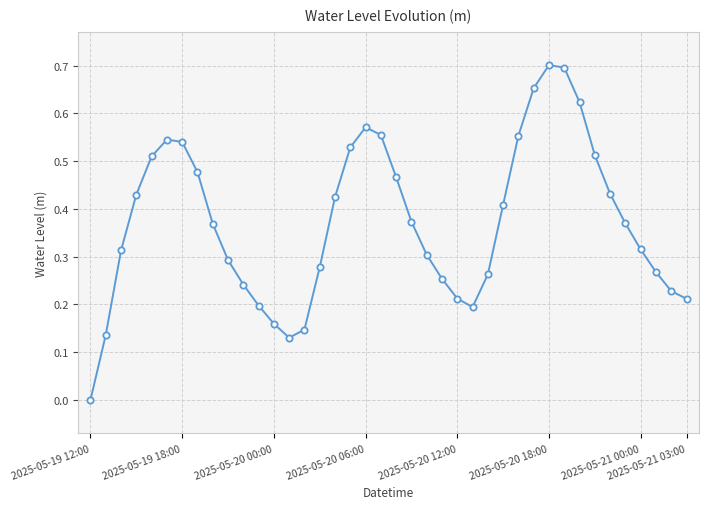

What is the sum of all values?

14.9